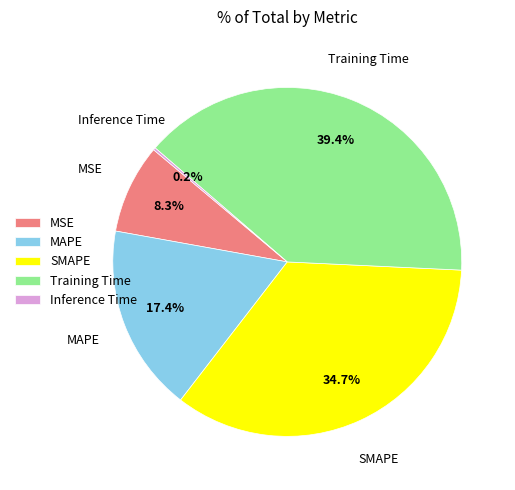

How much of the chart is everything except MSE?

91.7%